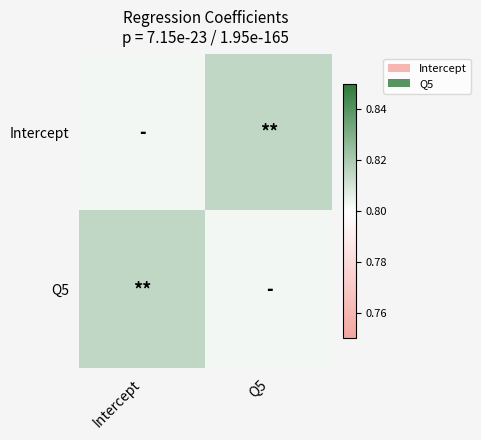

At which category is the sum across all series the highest?

Intercept